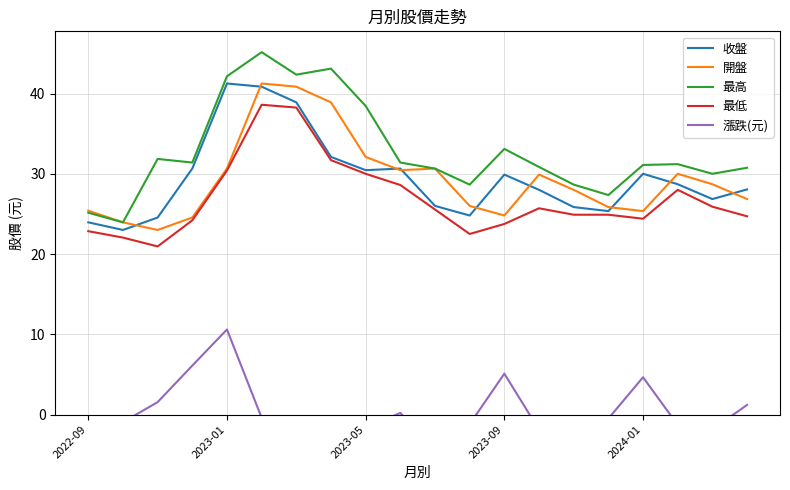

Where is 最高 nearest to the value 34?

2023-09